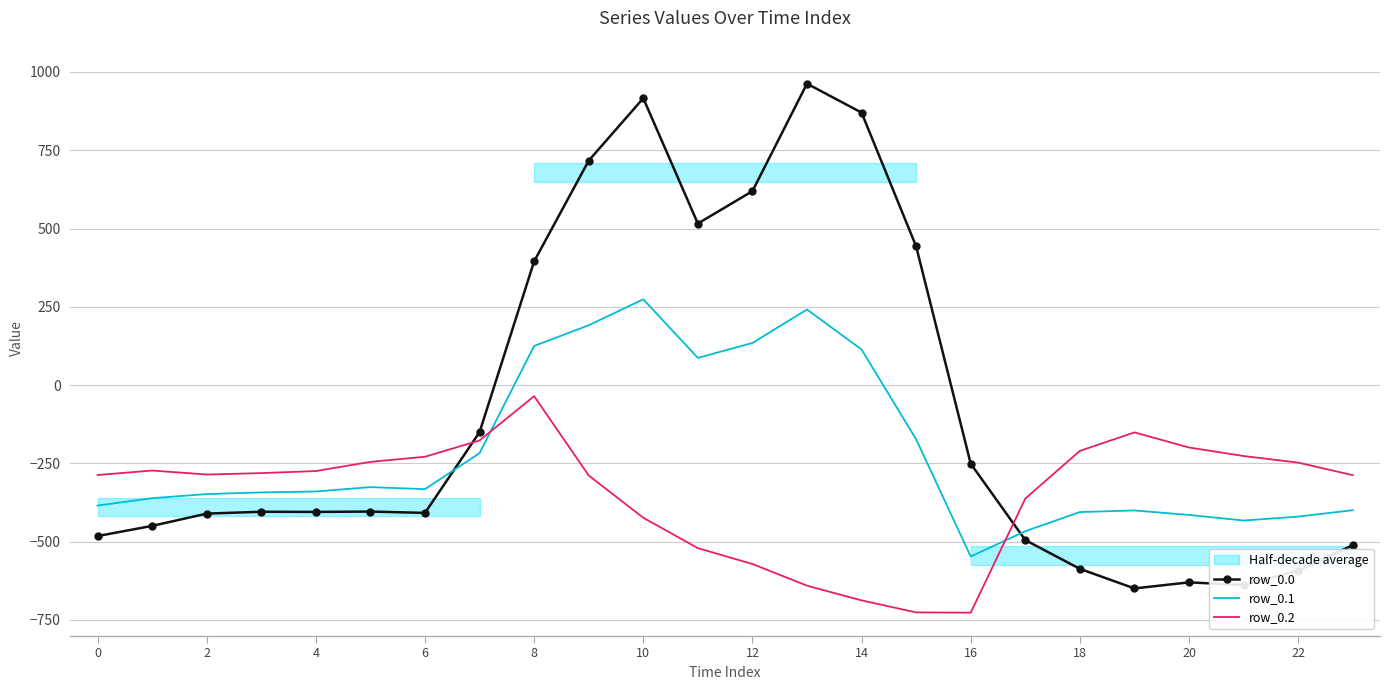

Which series has the widest spread of values?

row_0.0